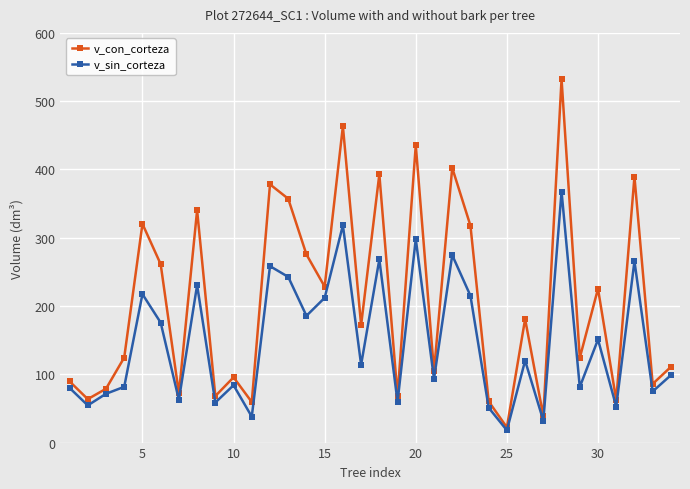

Which series has the widest spread of values?

v_con_corteza